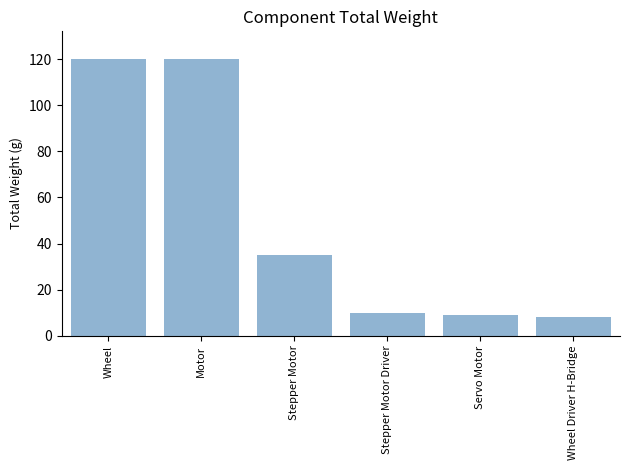

Approximately how many times larger is the value at Motor compared to Wheel?

1.0